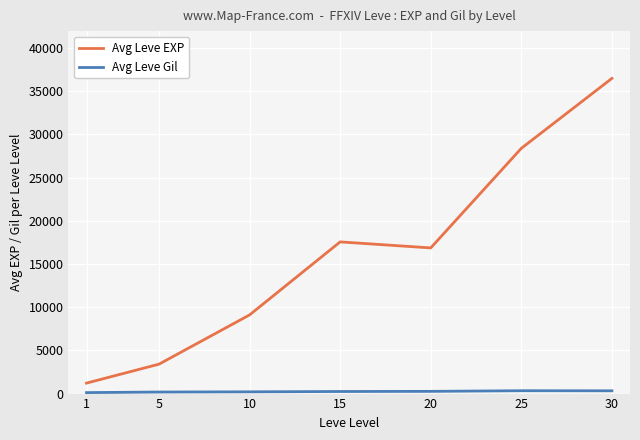

Which series has the largest range (max minus min)?

Avg Leve EXP